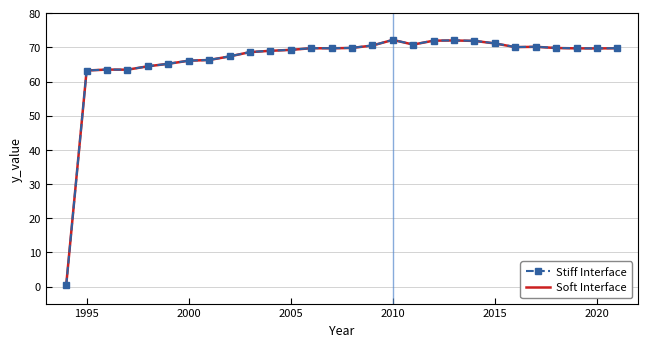

What is the highest value of the Stiff Interface series?

72.2